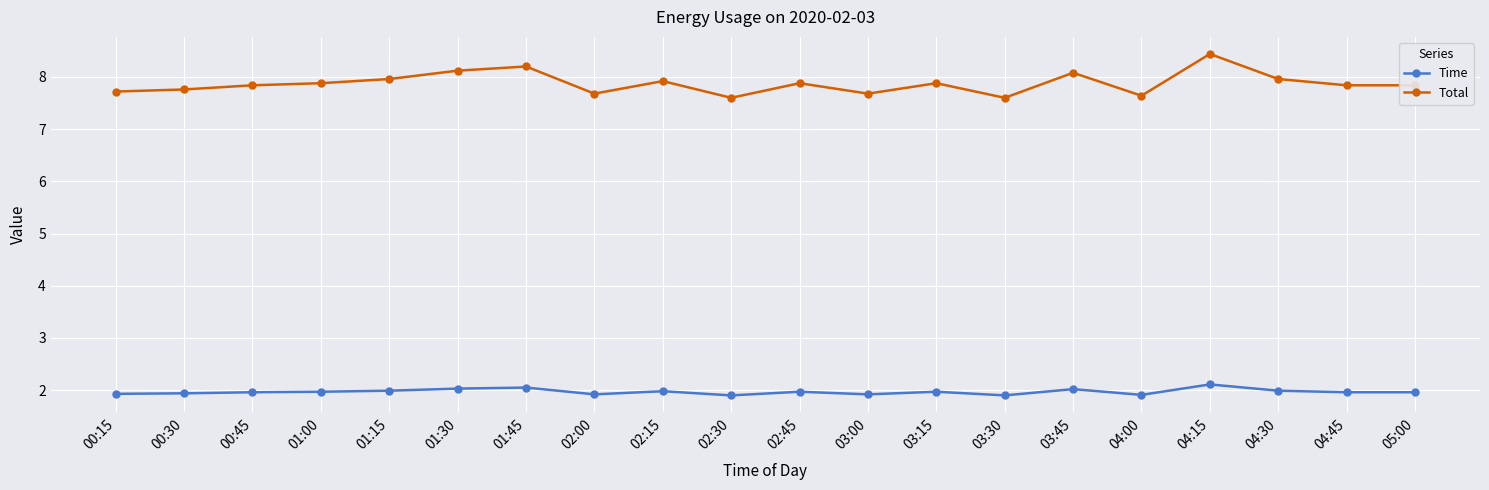

How many categories are shown in the chart?

20